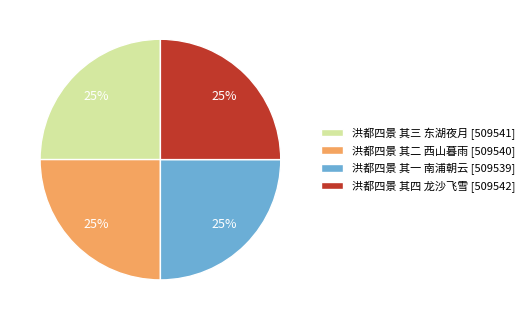

The 洪都四景 其四 龙沙飞雪 slice represents 25% of the pie. True or false?

True